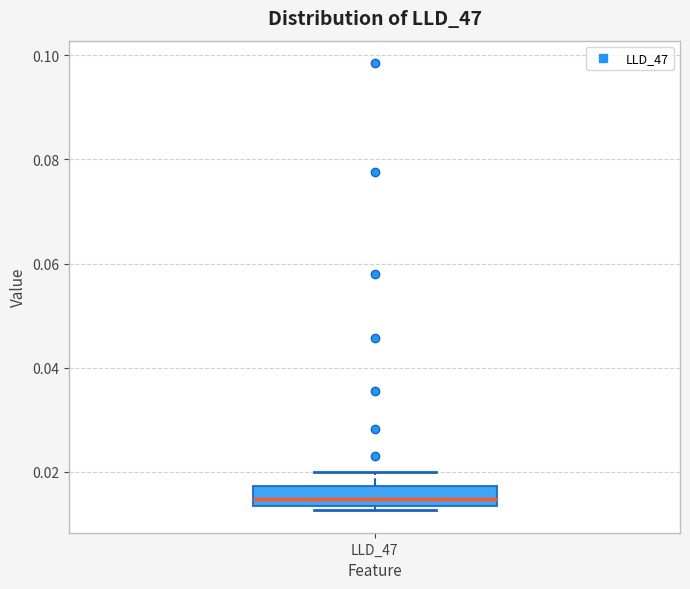

Read this box plot against the y-axis: the position of the median line, the range covered by the box, and the ends of both whiskers. The values are not printed on the chart, so give them approximately, as read against the axis.

median 0.014 (inside the box), box 0.014 to 0.018, whiskers 0.012 to 0.020